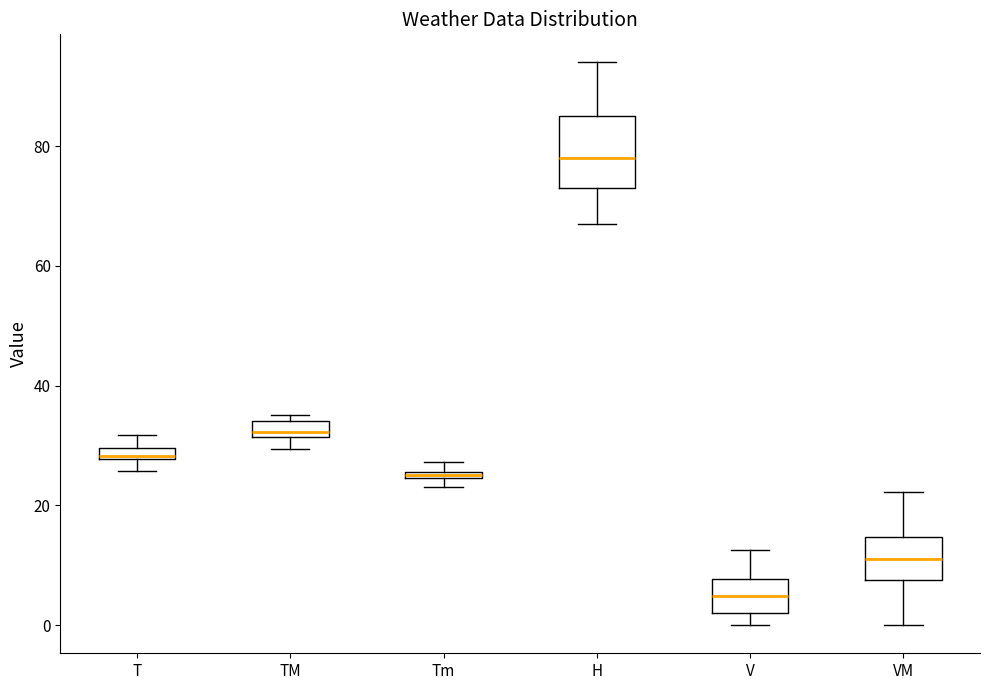

Which box has the lowest median line?

V